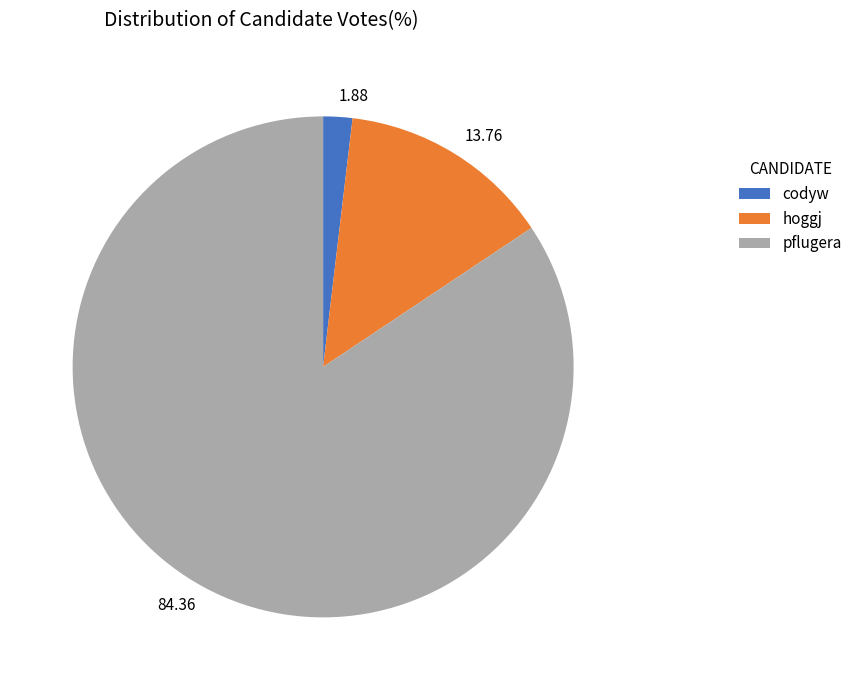

Count the number of slices in the pie.

3